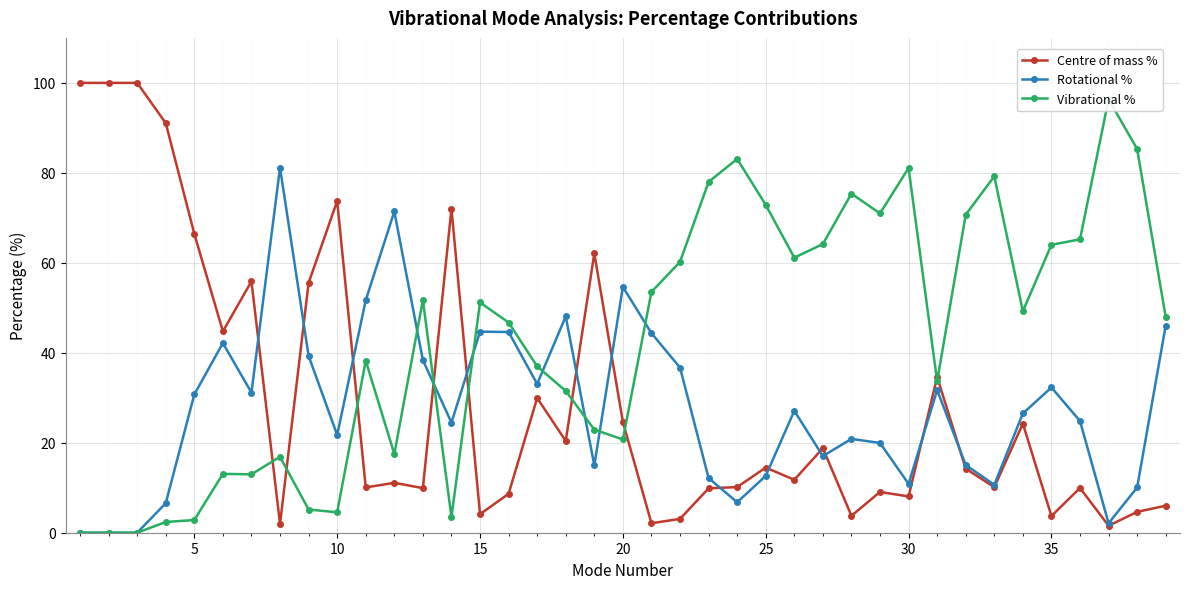

True or false: Rotational % has more than 0 points higher than both neighbors.

True